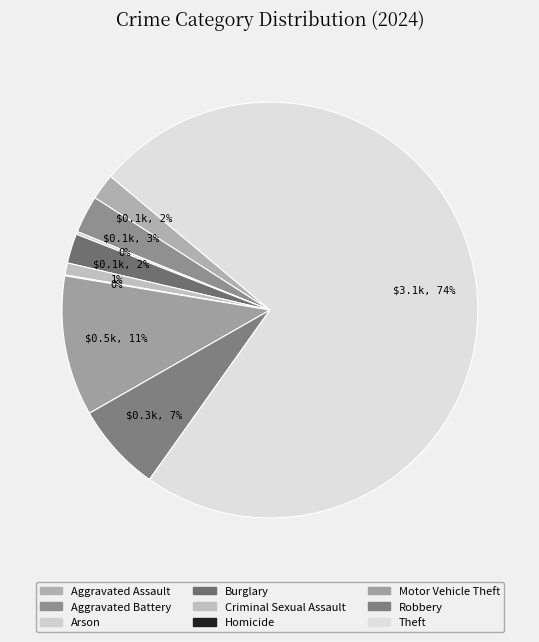

The Aggravated Battery slice represents 1% of the pie. True or false?

False